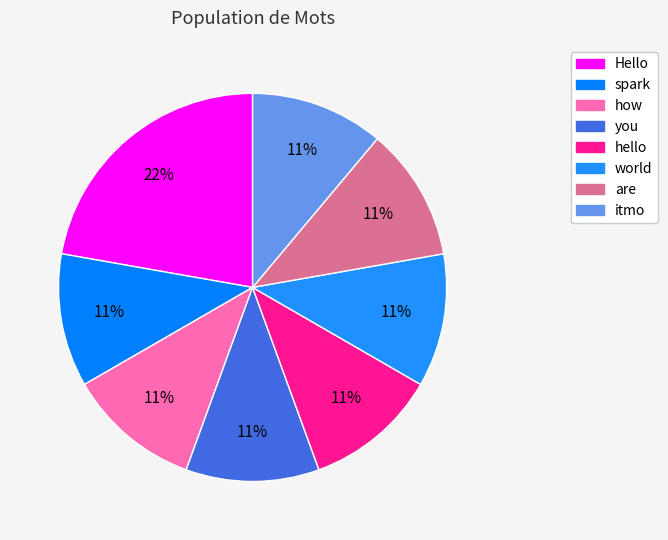

Which category has the biggest portion of the pie?

Hello